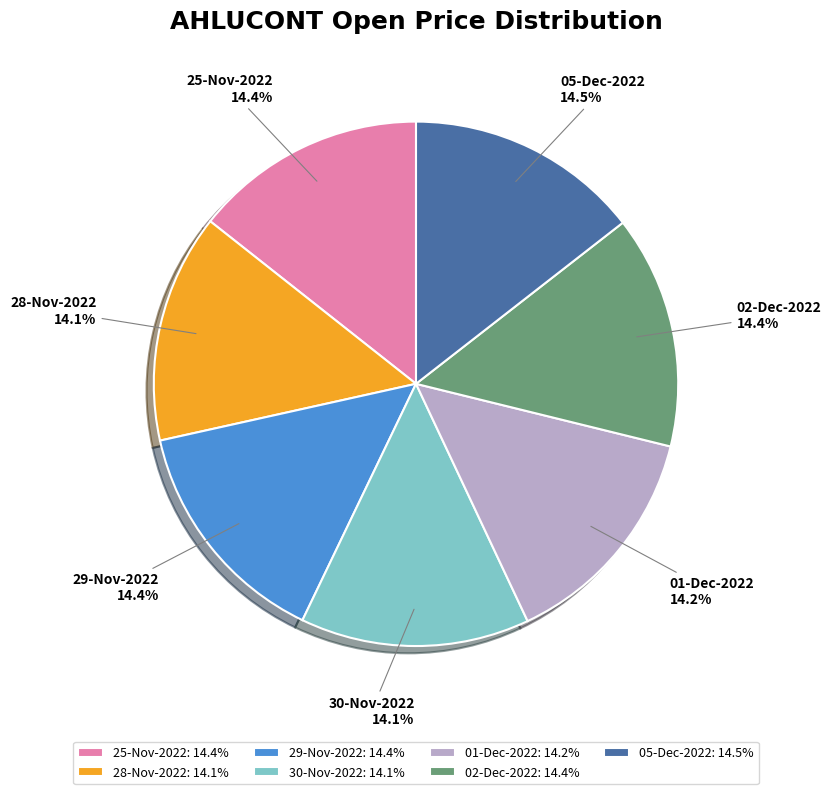

Approximately how many times larger is the value at 29-Nov-2022 compared to 25-Nov-2022?

1.0